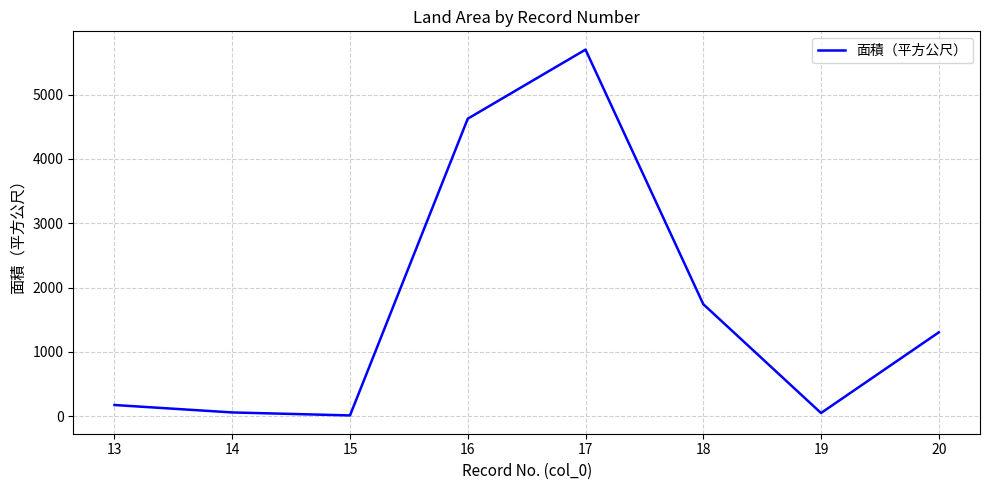

What is the greatest value displayed?

5700.5